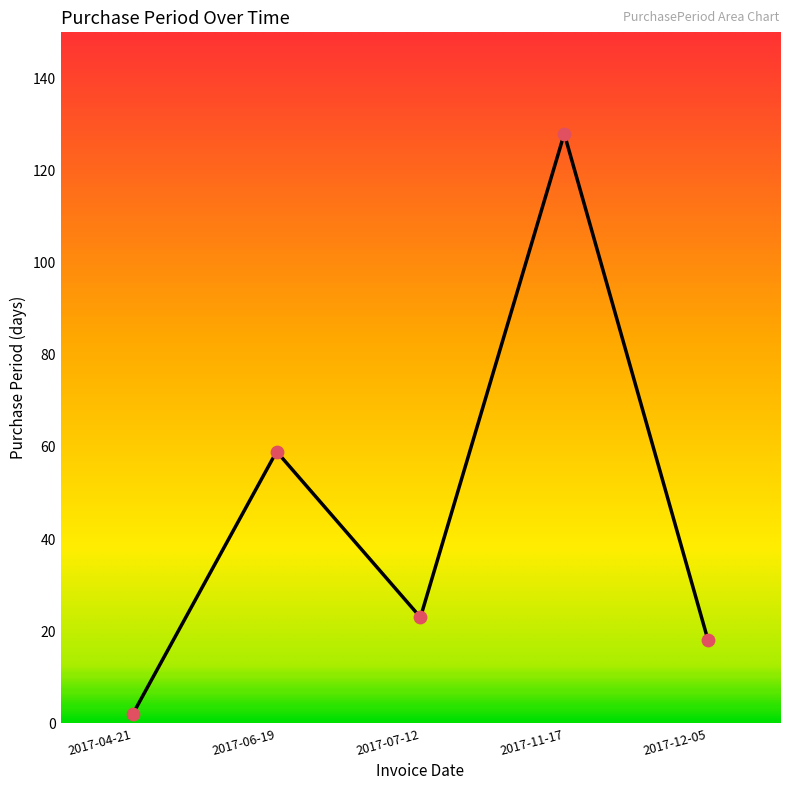

What is the change in value from 2017-06-19 to 2017-12-05?

-41